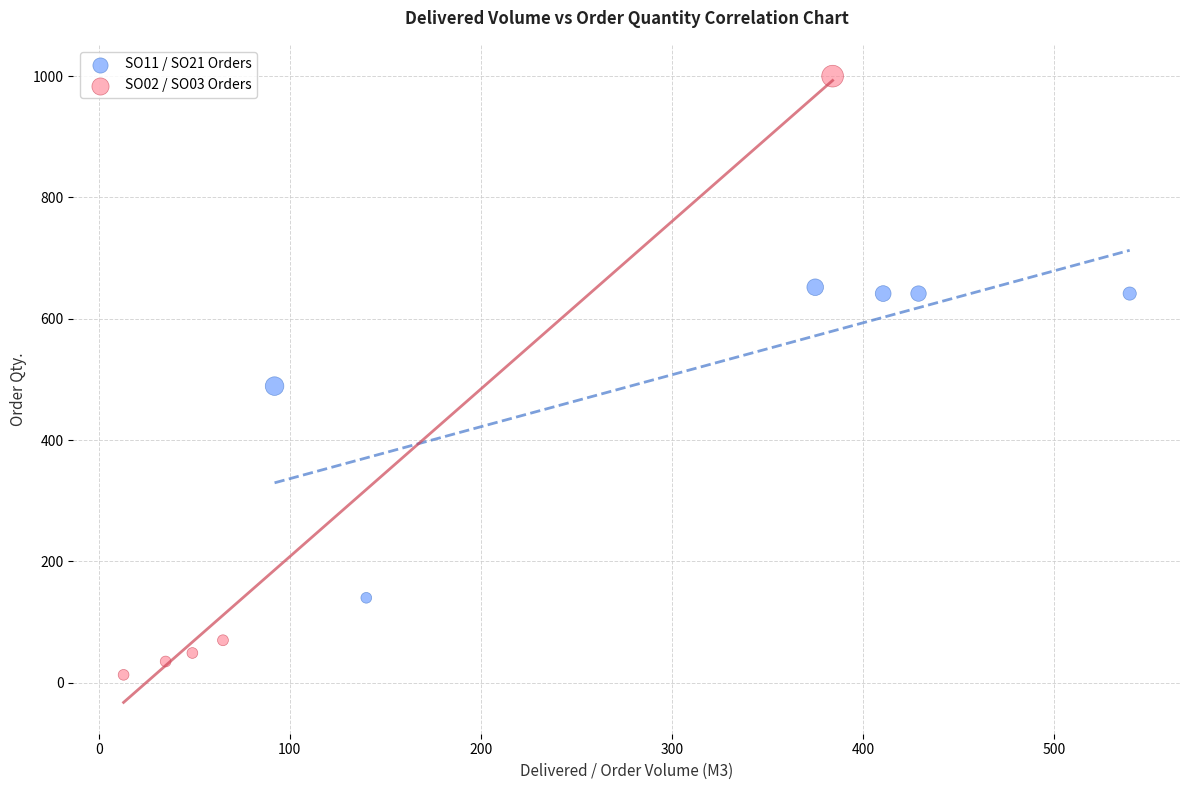

Which series contains the highest Y value?

SO02 / SO03 Orders